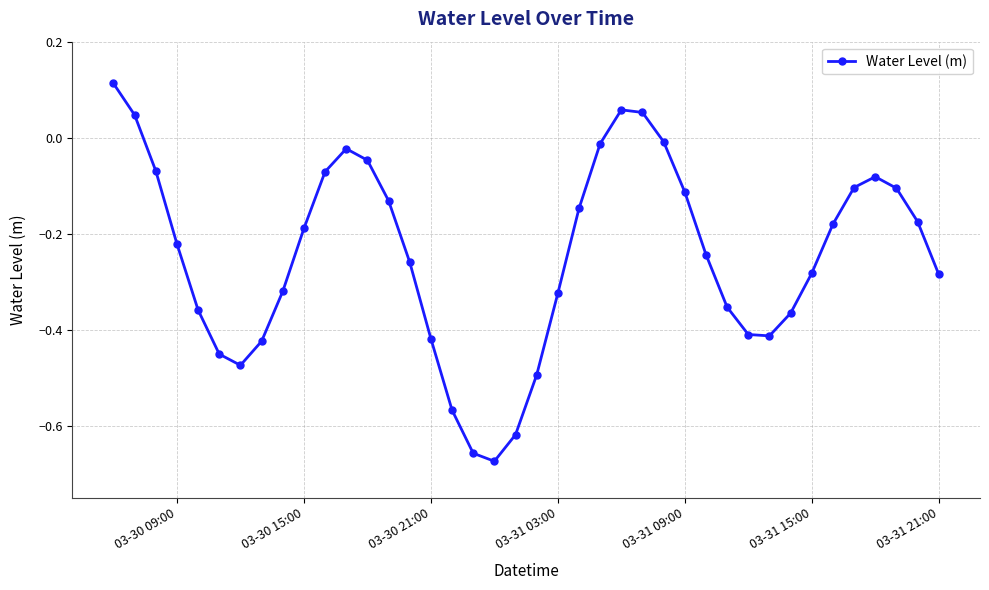

How many distinct data groups are displayed?

1